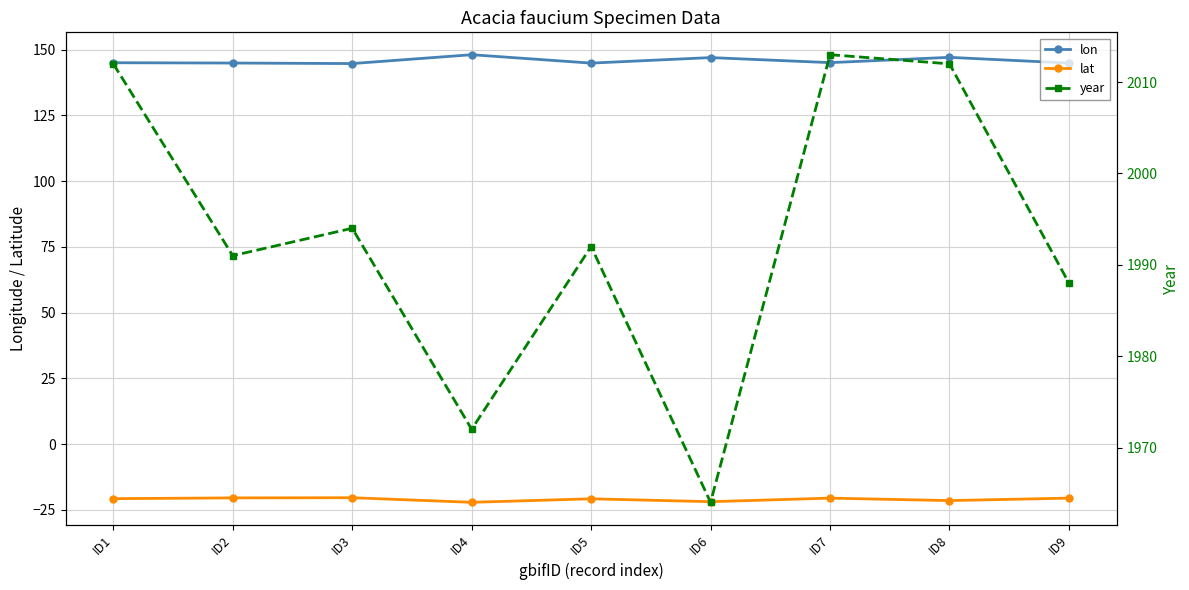

True or false: lon and year intersect in this chart.

False